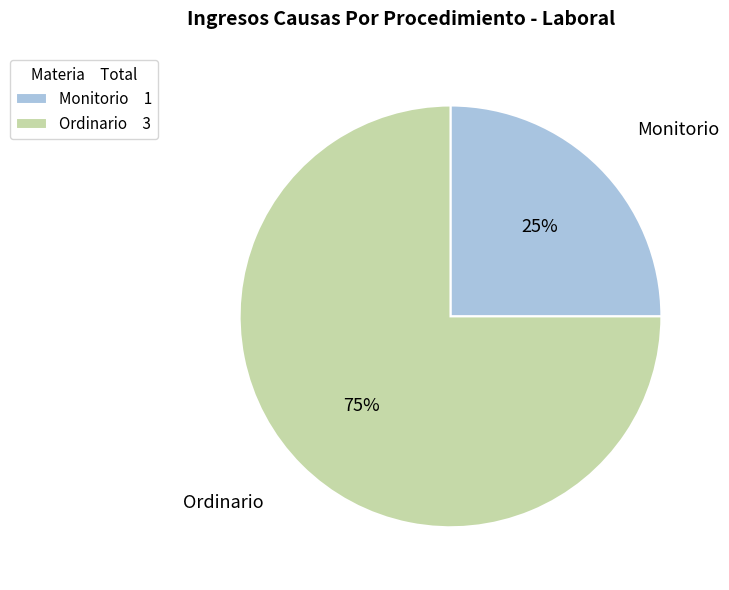

What is the ratio of the value at Monitorio to the value at Ordinario?

0.3